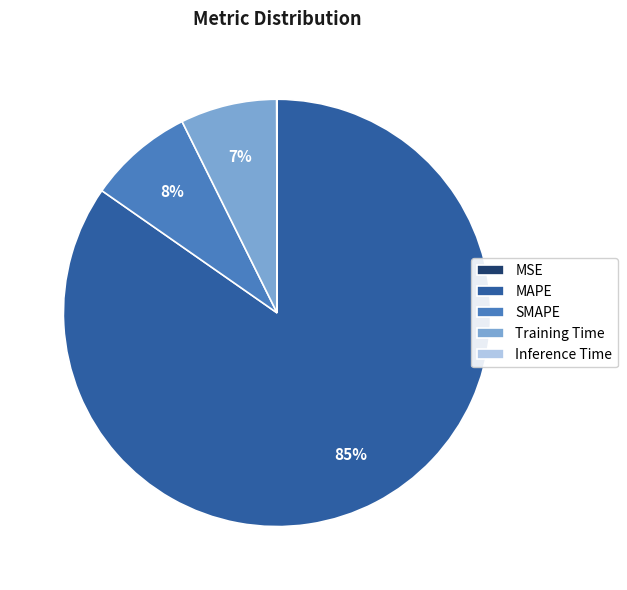

What is the largest slice in the pie chart?

MAPE